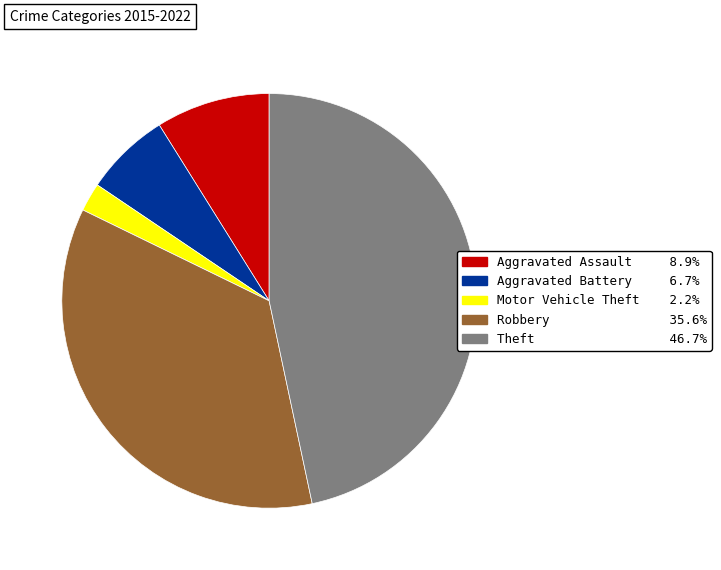

Rank the categories by value from highest to lowest.

Theft, Robbery, Aggravated Assault, Aggravated Battery, Motor Vehicle Theft